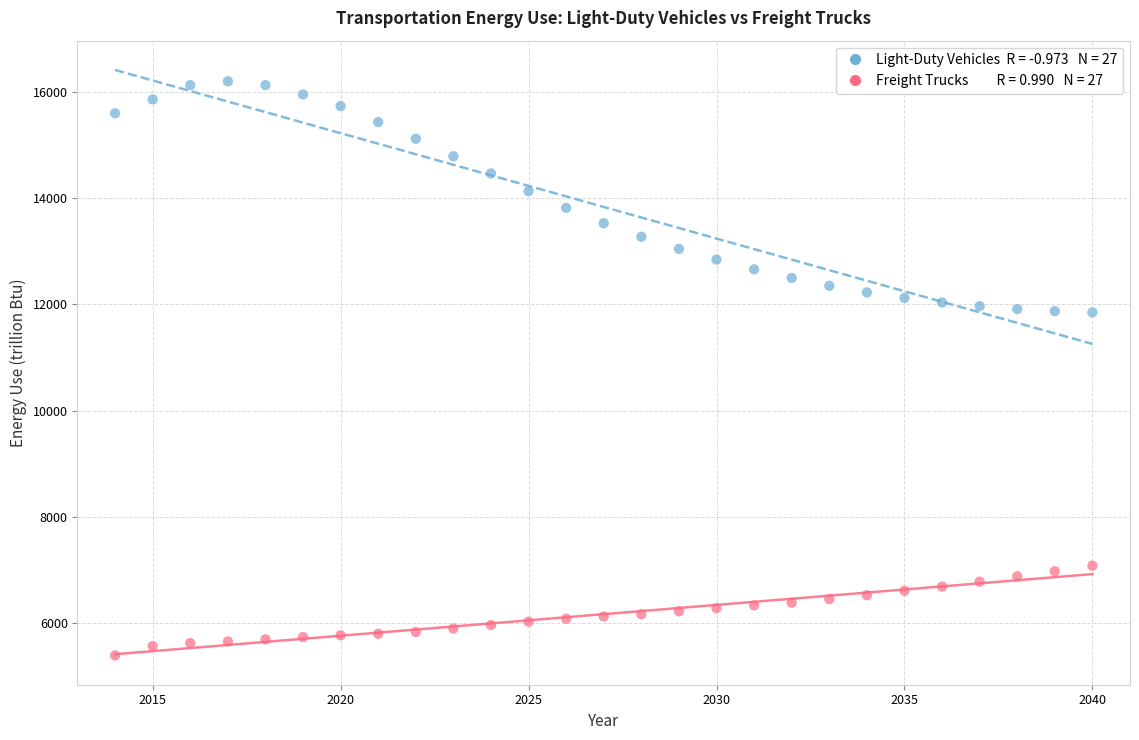

Across all data points, what is the range of X values (max minus min)?

26.0